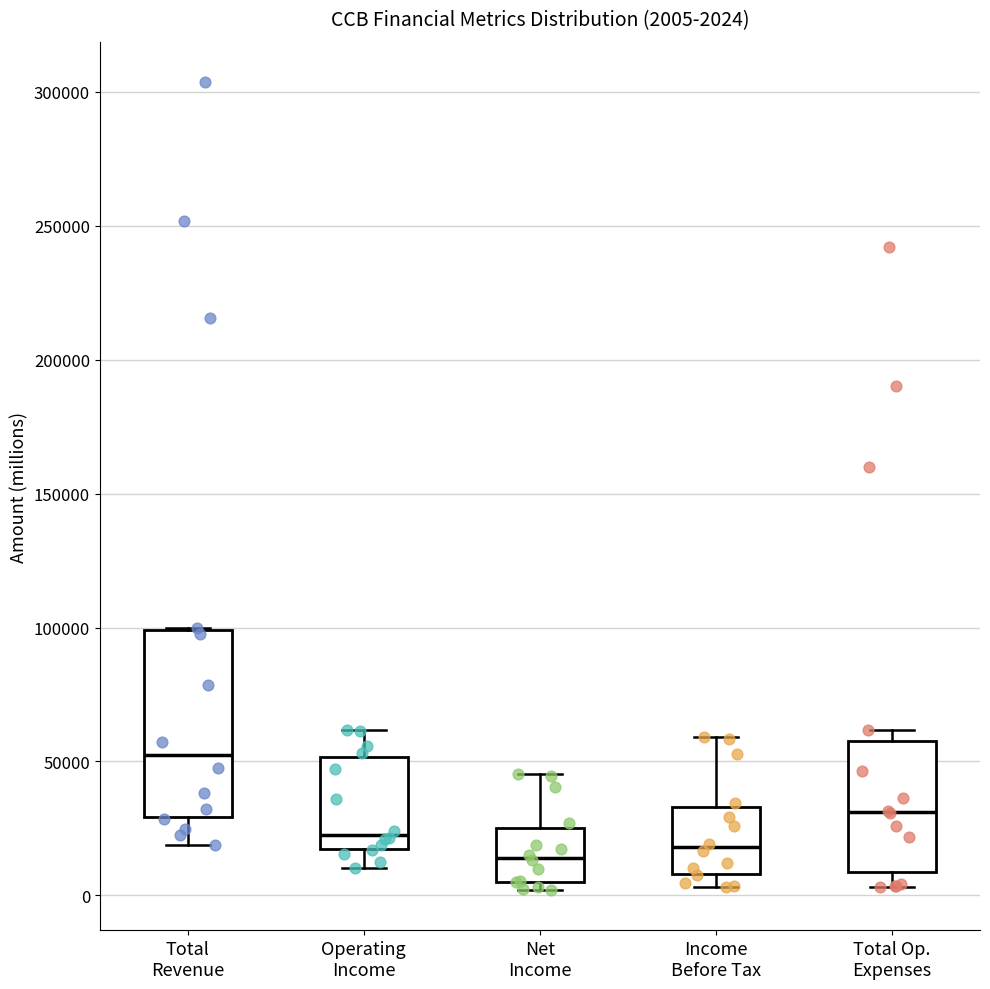

Which box has the highest median line?

Total Revenue